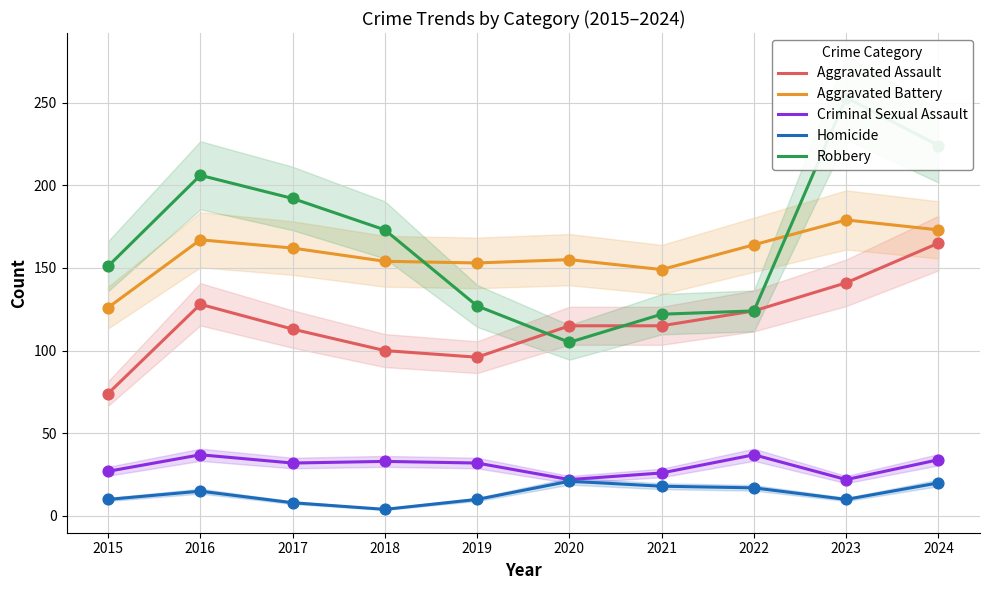

What are all the series names shown in the legend?

Aggravated Assault, Aggravated Battery, Criminal Sexual Assault, Homicide, Robbery